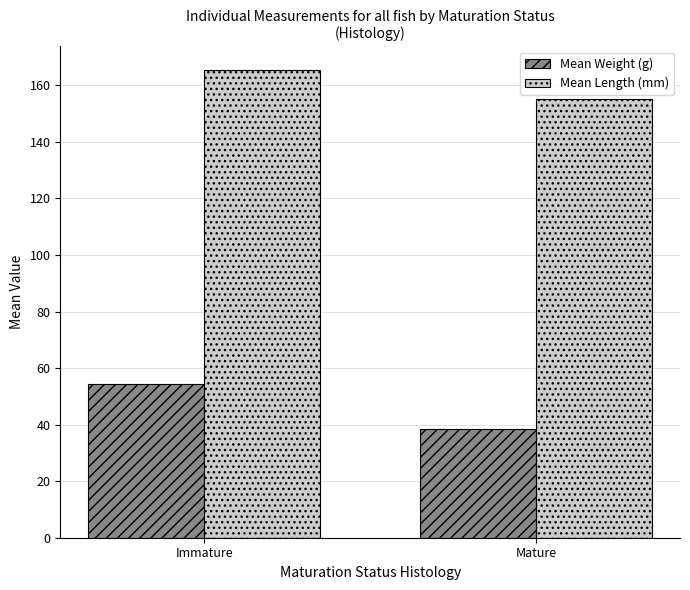

Rank the series at Immature from lowest to highest value.

Mean Weight (g), Mean Length (mm)